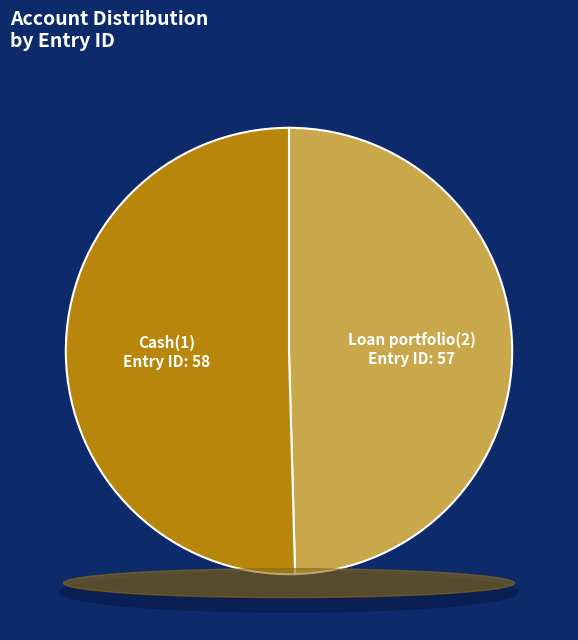

What is the ratio of the value at Cash(1) to the value at Loan portfolio(2)?

1.0